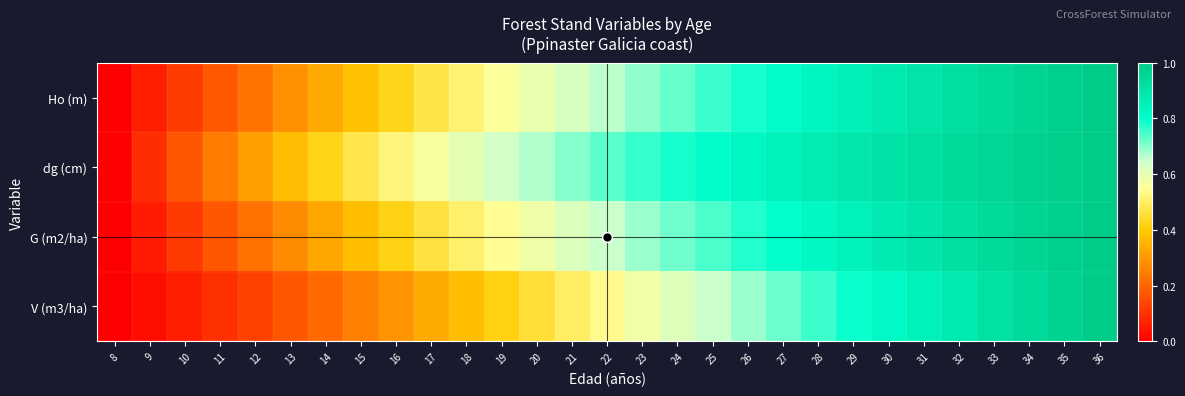

What is the total value across all series at 29?

3.4